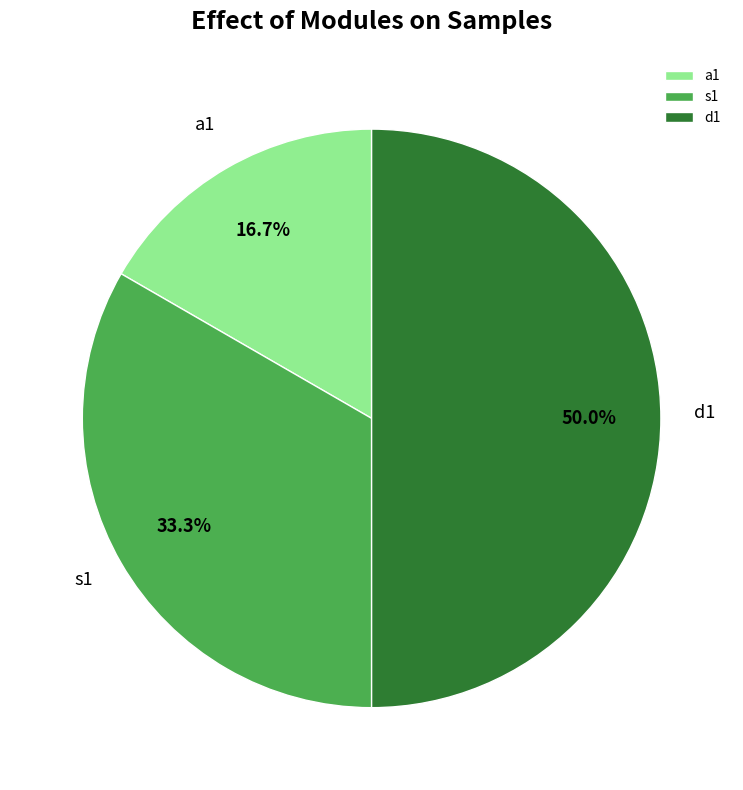

How many segments does this pie chart have?

3